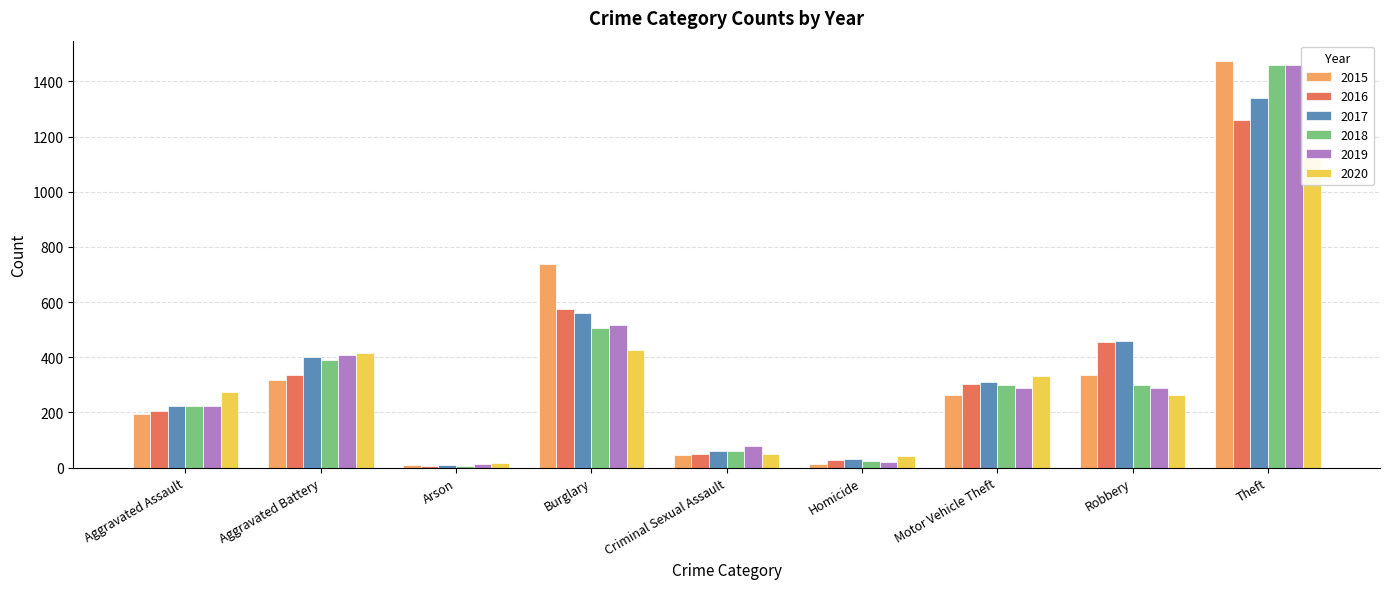

What is the smallest value displayed?

7